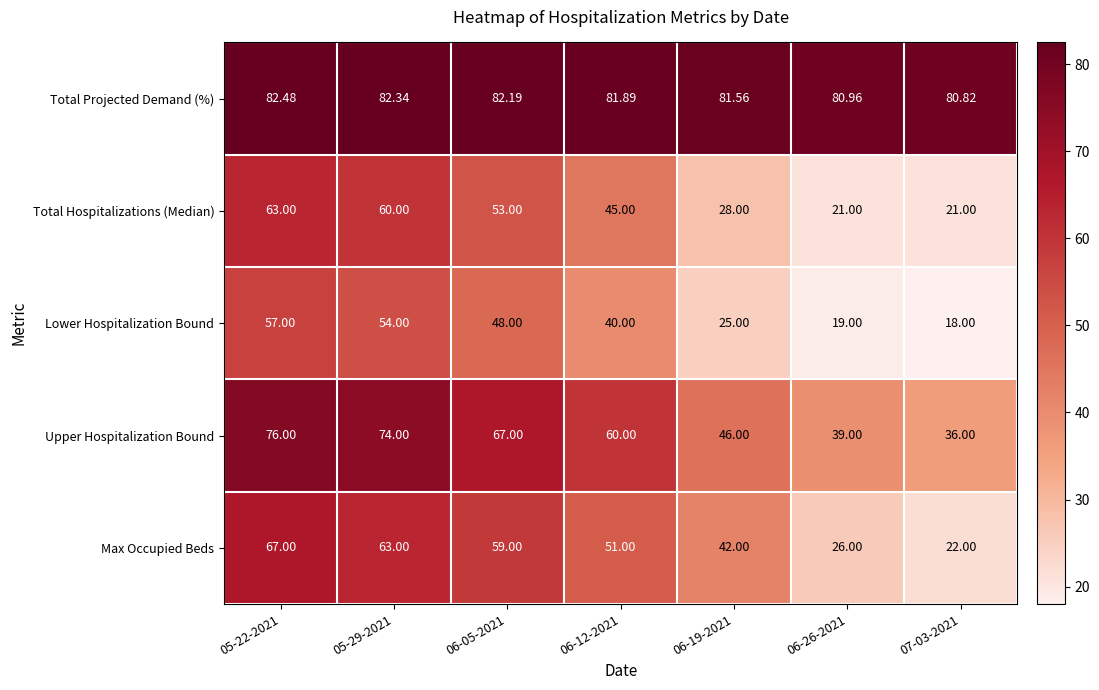

Which series has the widest spread of values?

Max Occupied Beds